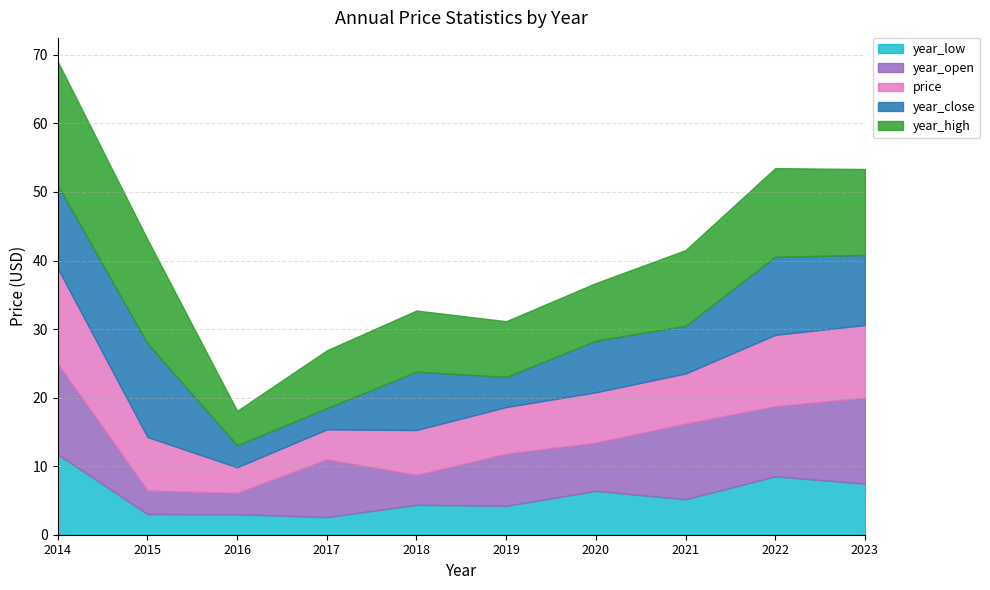

Is it true that price equals 7.2 at 2017?

False